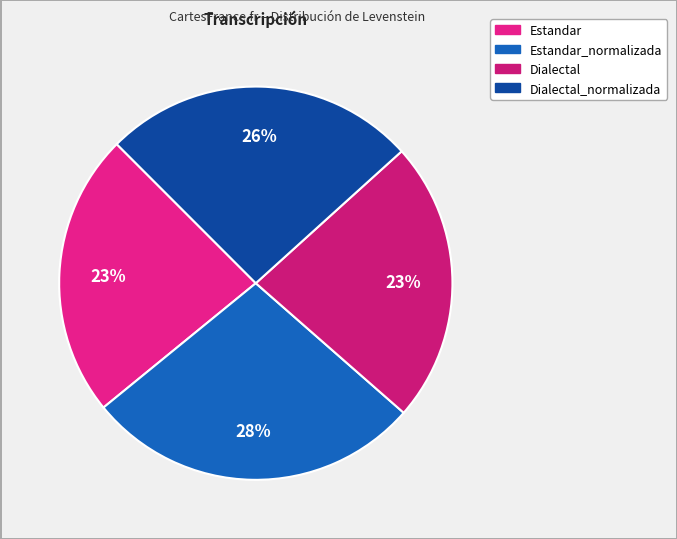

Count the number of slices in the pie.

4